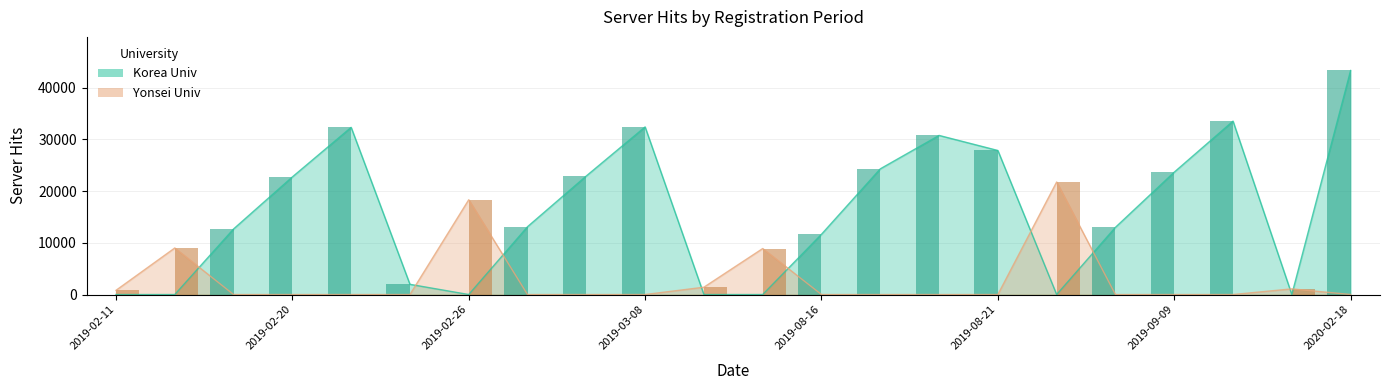

How many bars are there in each group?

2